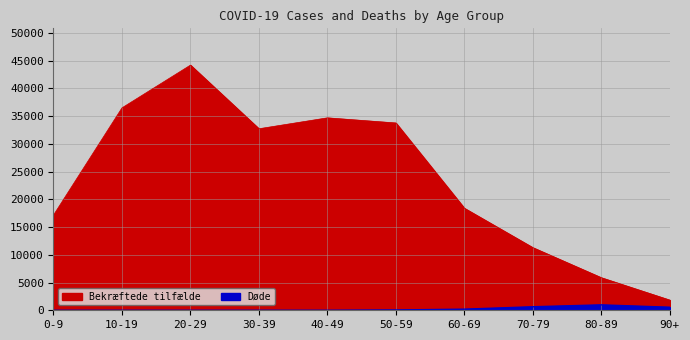

Does the chart have visible grid lines?

Yes